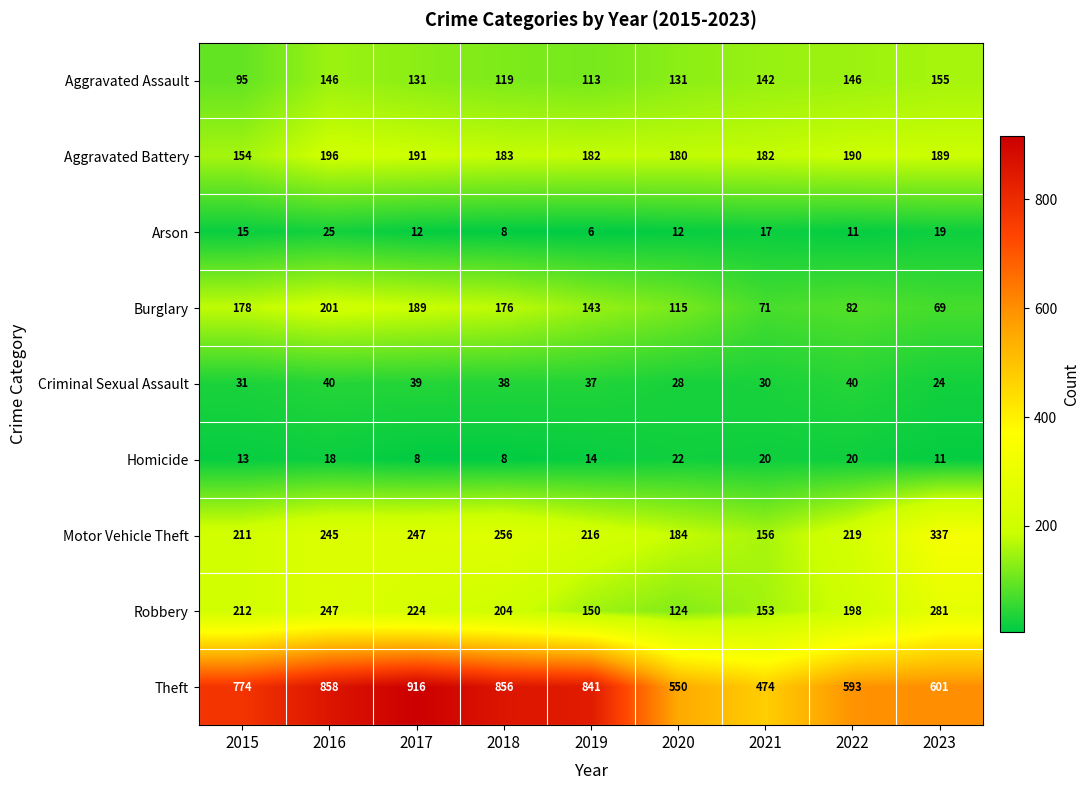

How many distinct data groups are displayed?

9